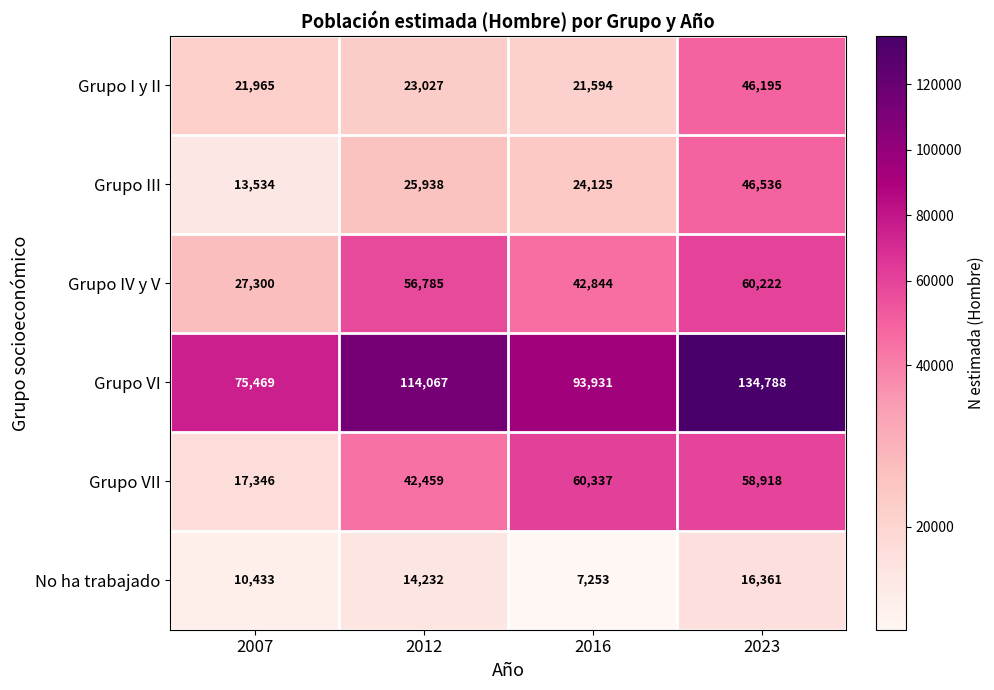

At which category does the chart reach its minimum across all series?

2016